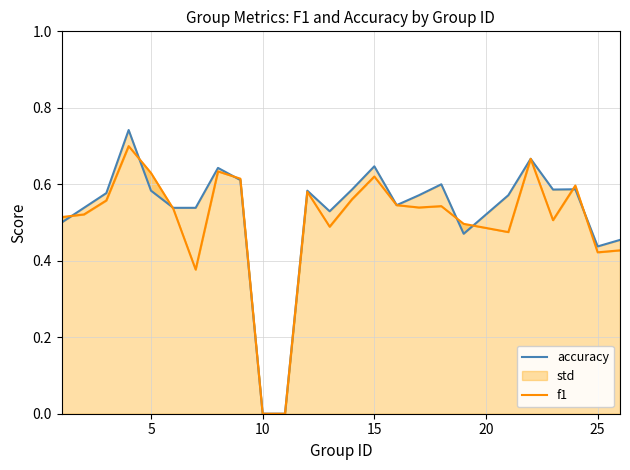

Which series ends up on top after the final intersection of accuracy and f1?

accuracy